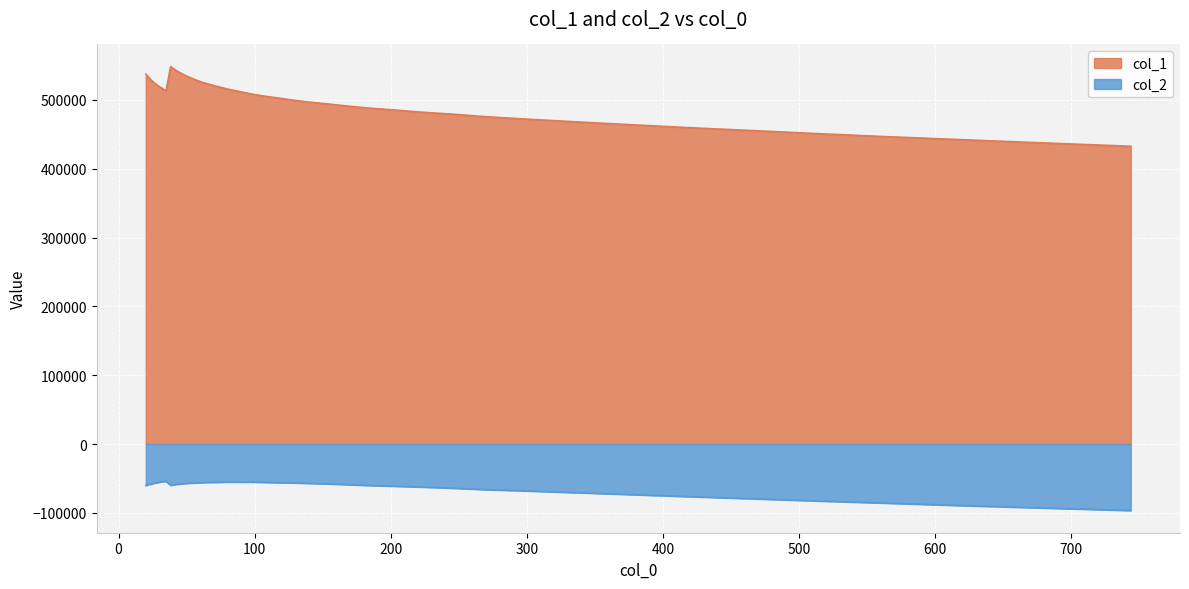

Is the value of col_2 at 50.549 greater than the value of col_1 at 354.284?

No